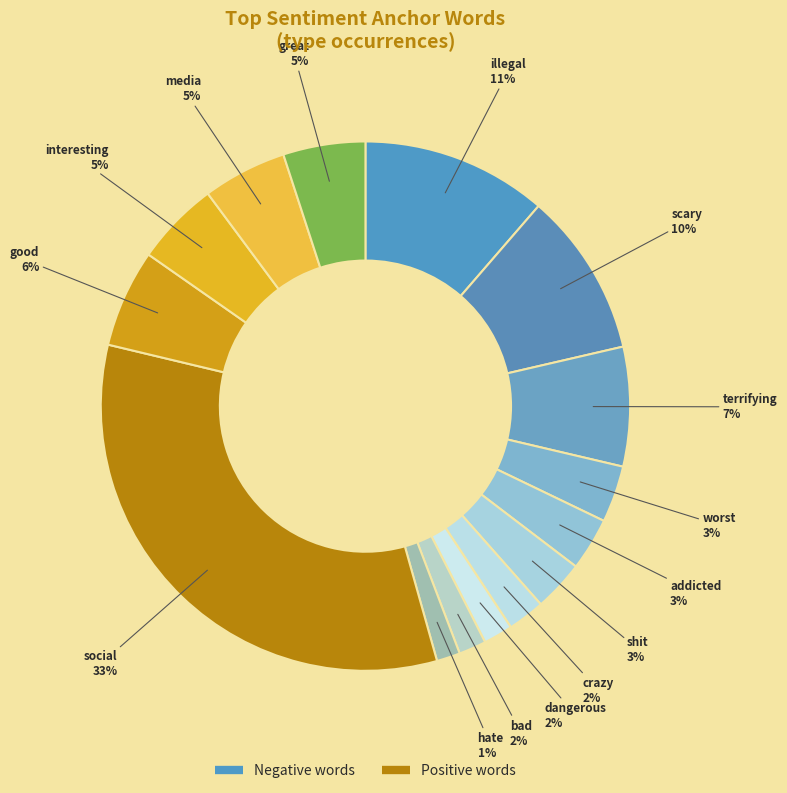

Count the number of slices in the pie.

15